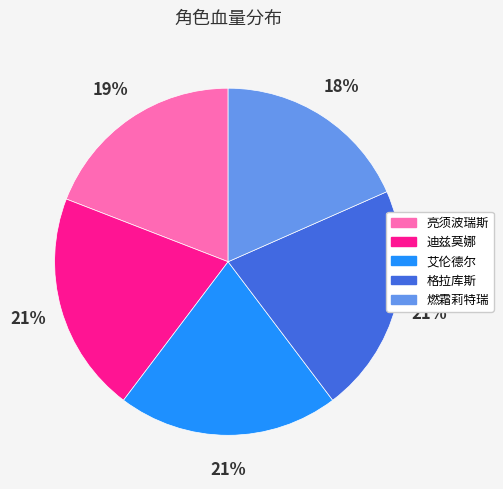

To the nearest percent, what portion does 迪兹莫娜 represent?

21%